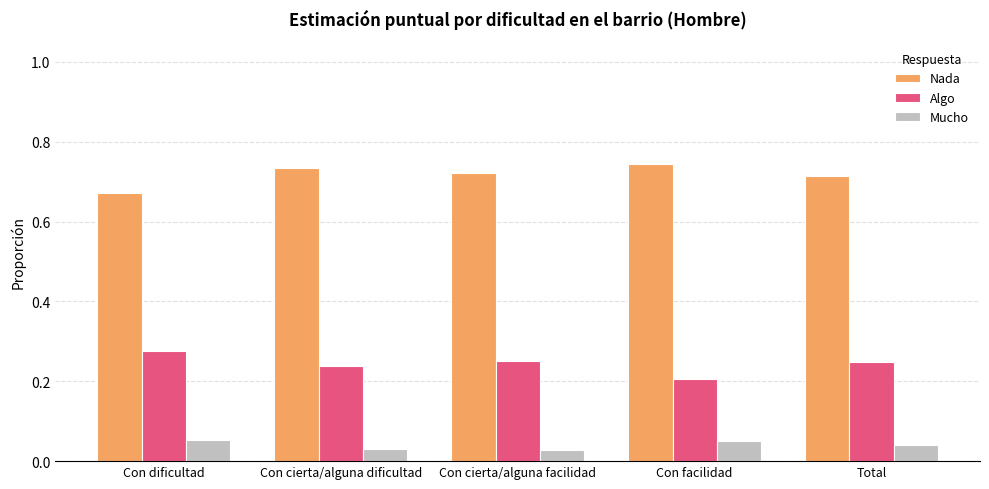

At which label is Algo closest to 0?

Con facilidad